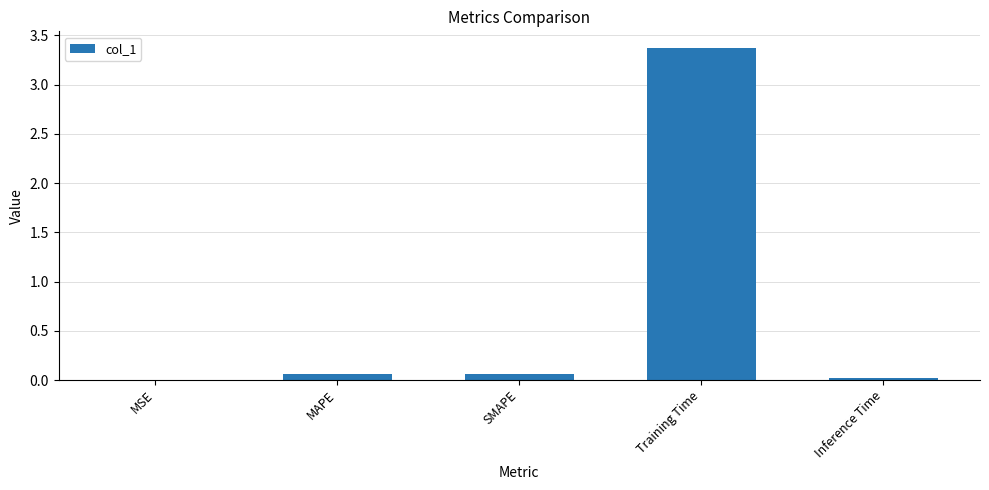

What is the greatest value displayed?

3.4